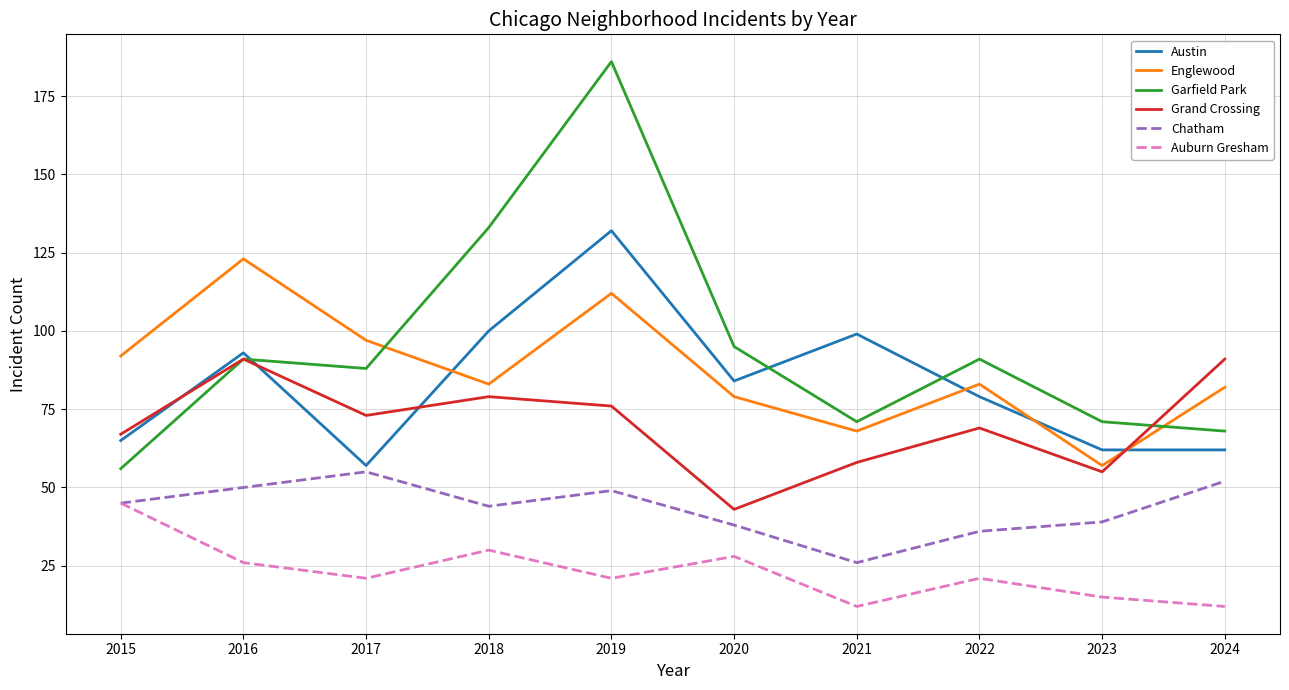

True or false: Austin and Grand Crossing intersect in this chart.

True